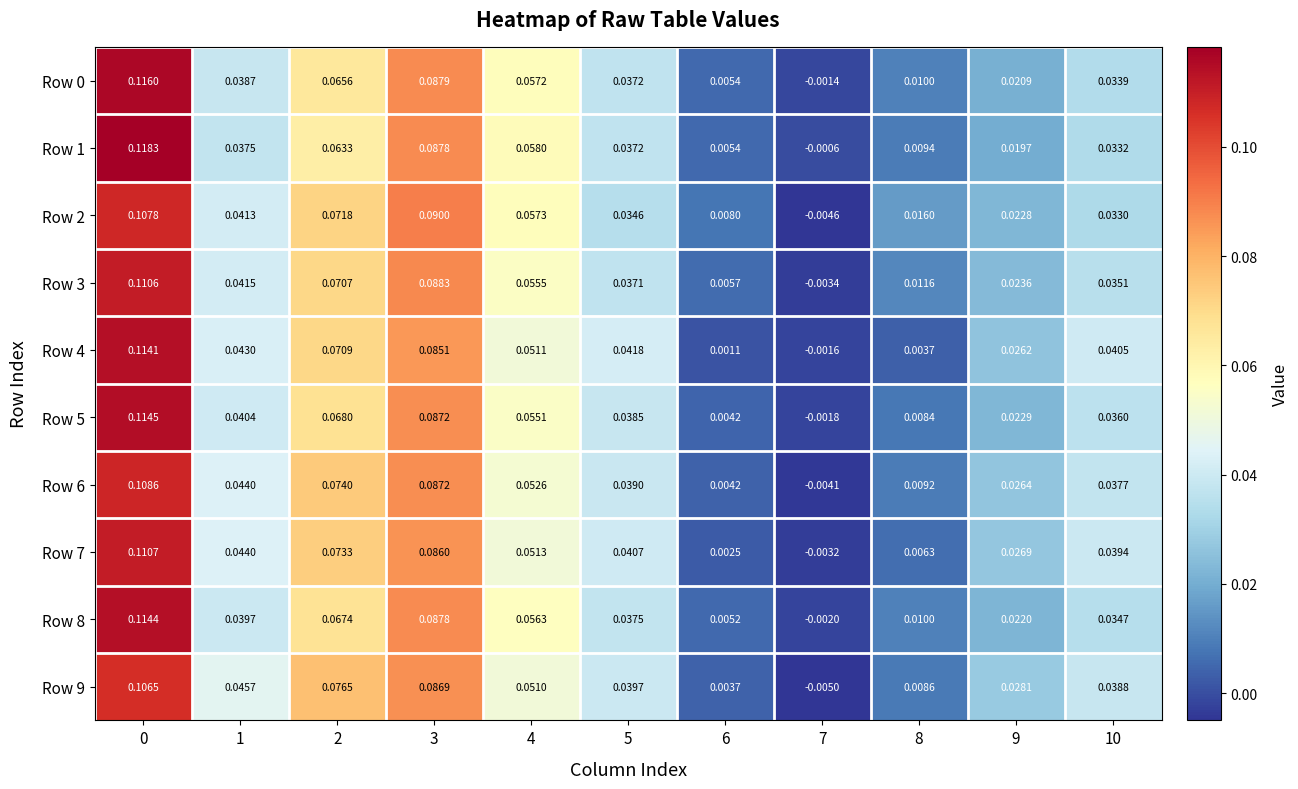

Is the value of Row 1 at 0 greater than the value of Row 6 at 9?

Yes